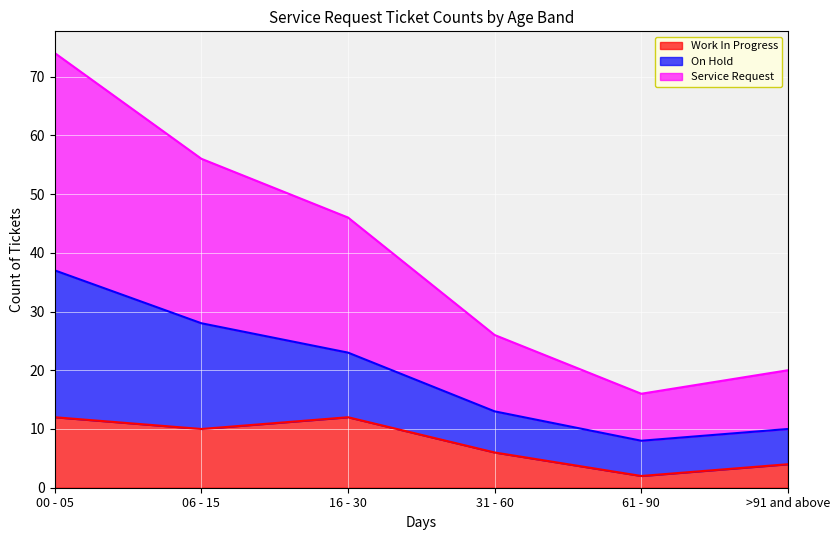

What is the difference between the maximum and second lowest values in the Work In Progress series?

8